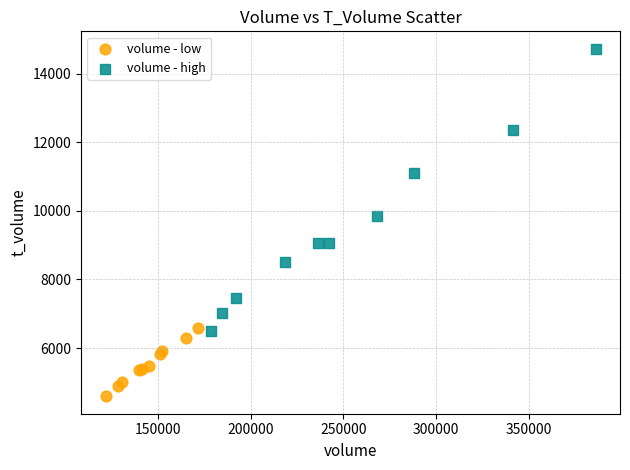

Which series reaches the maximum Y coordinate?

volume - high